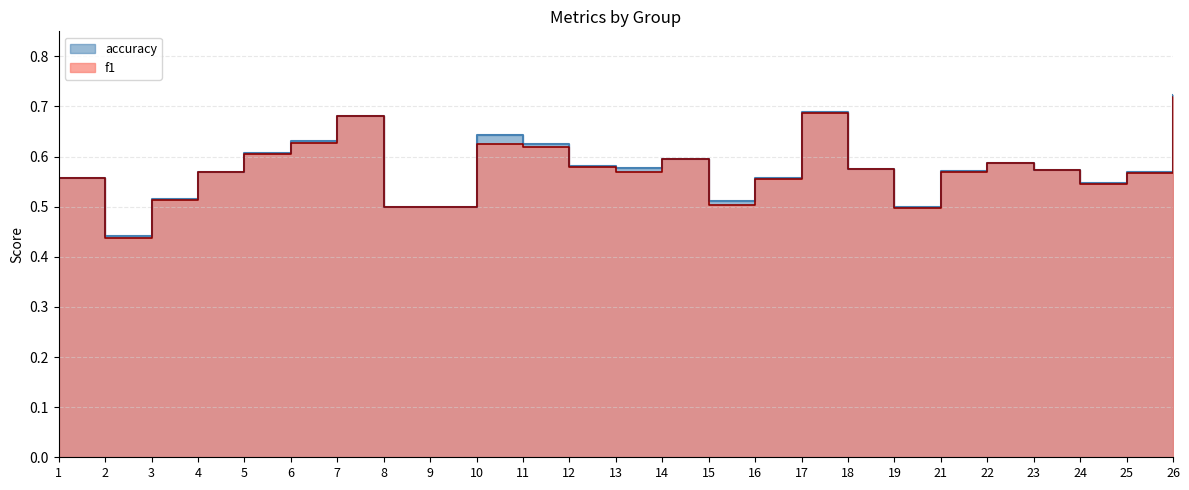

The value of accuracy at 6 is 0.3. True or false?

False